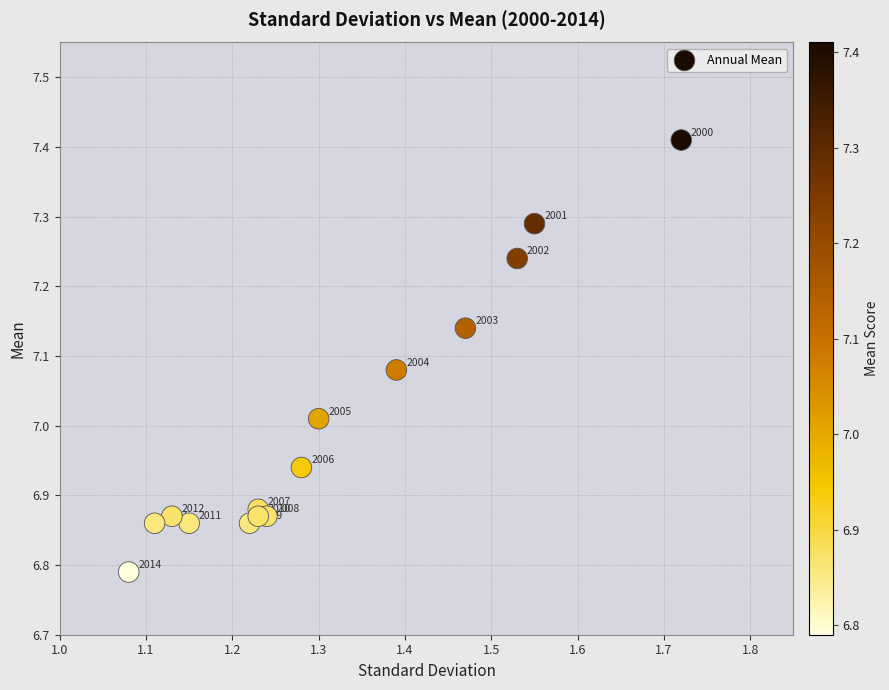

What is the range of X values (max minus min)?

0.6